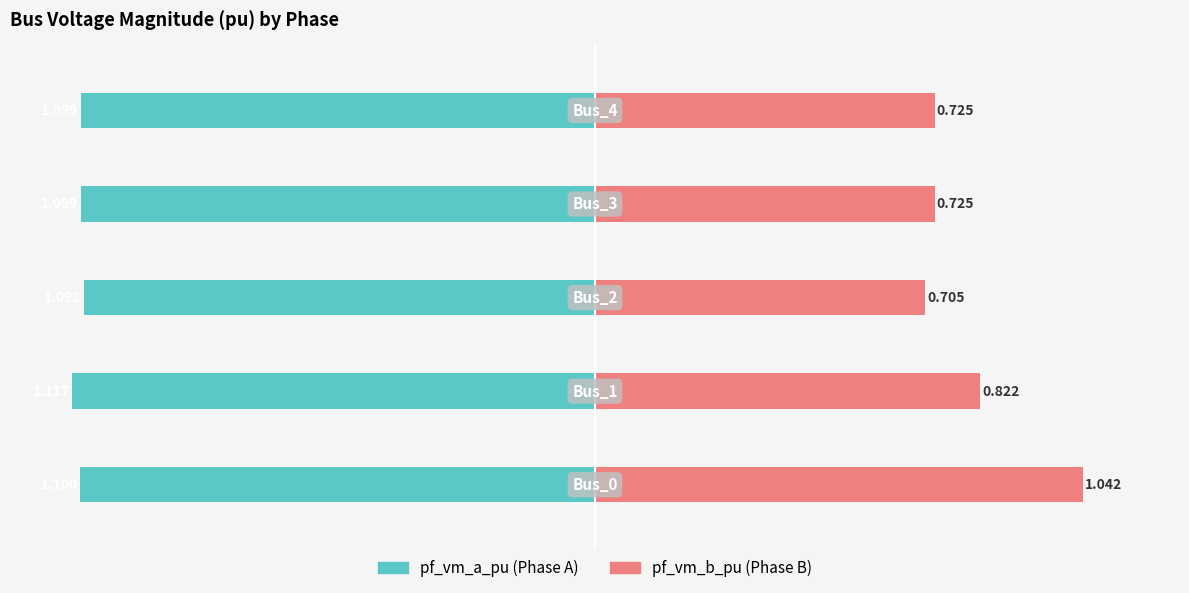

Is it true that pf_vm_b_pu equals 0.2 at −1.0?

False